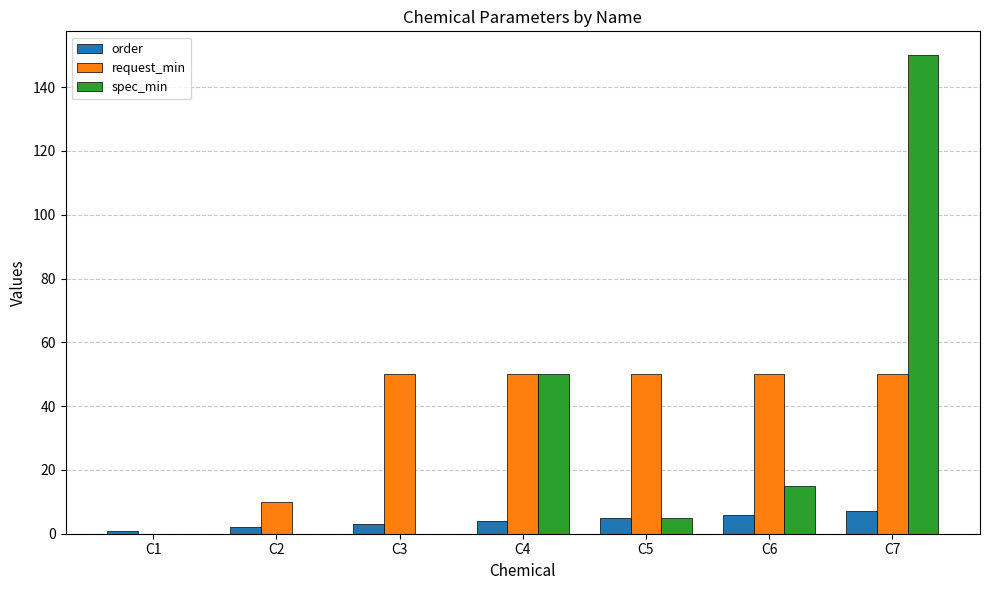

Does the chart contain stacked bars?

No